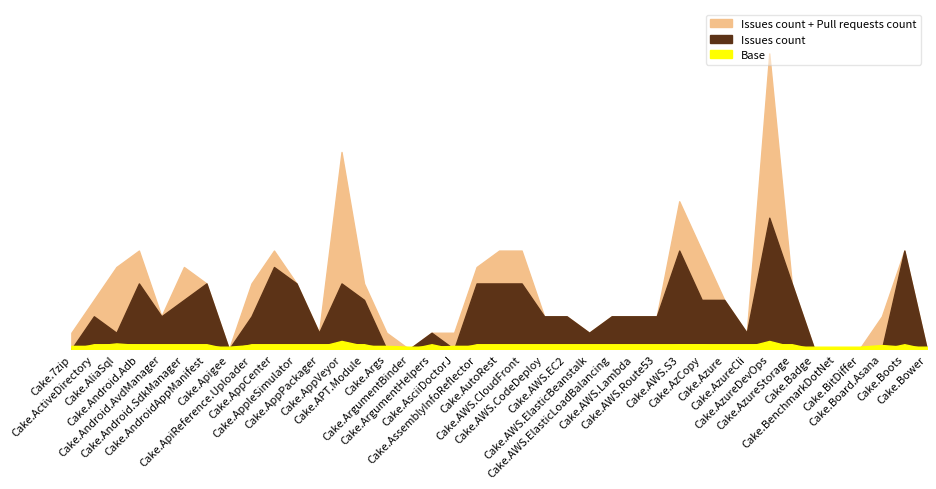

What is the sum of all Pull requests count values?

47